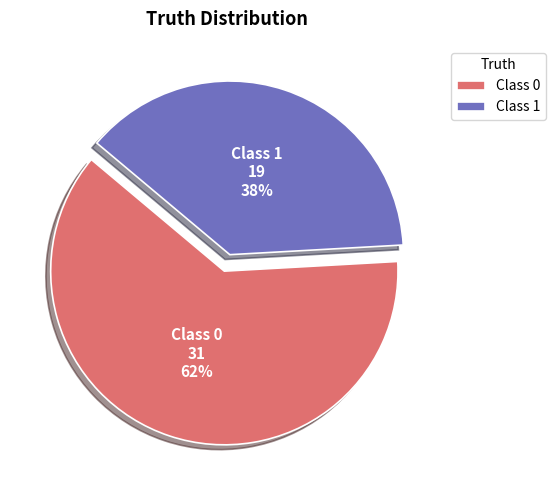

Which category has the smallest portion of the pie?

Class 1